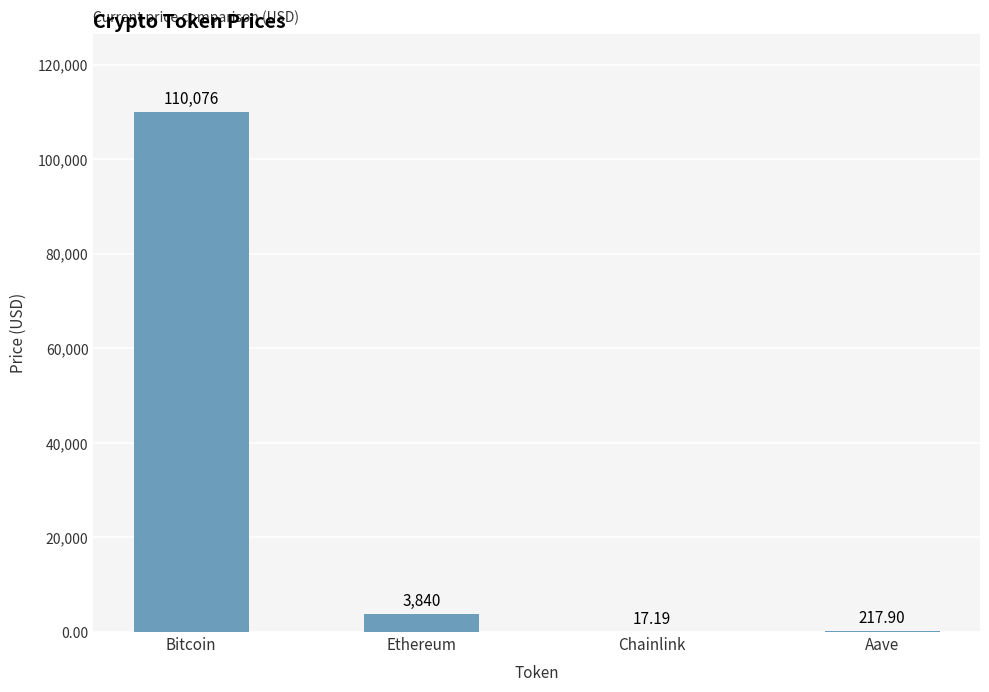

At which label is the value closest to 55046?

Ethereum